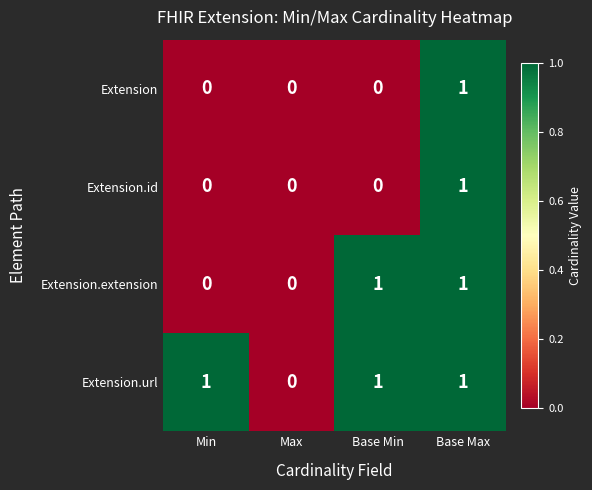

Count the number of data series in this chart.

4